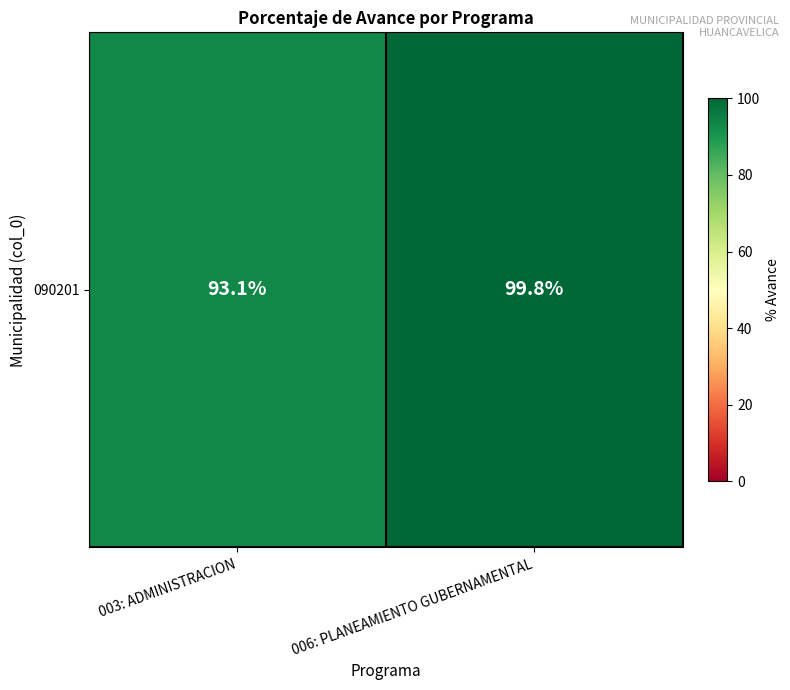

What is the average value?

96.4